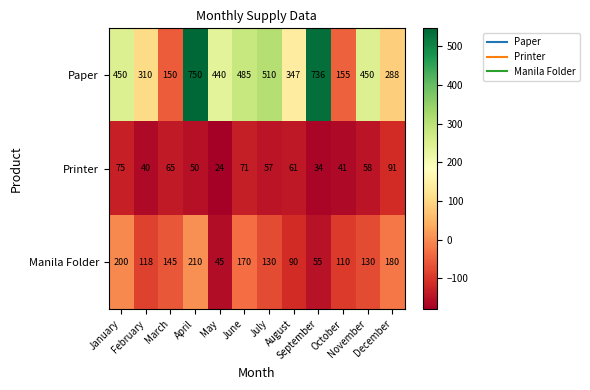

Count the number of categories in the chart.

12